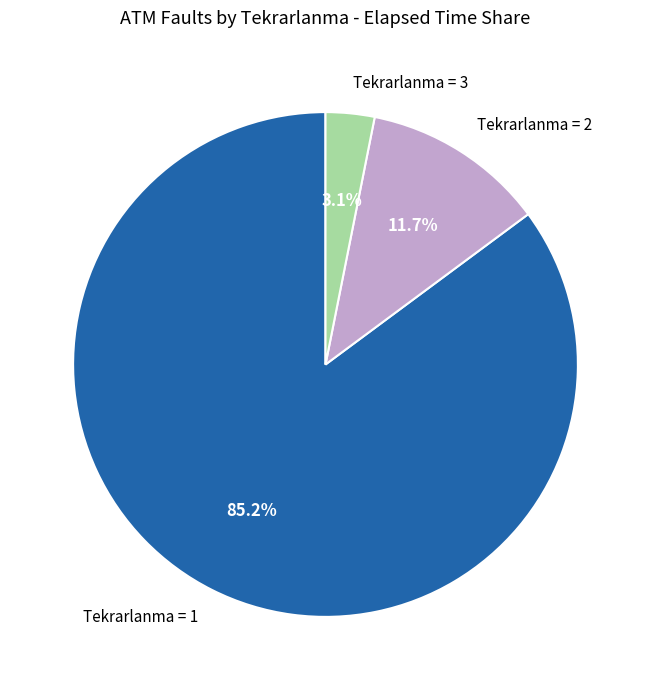

Which has a higher value, Tekrarlanma = 2 or Tekrarlanma = 3?

Tekrarlanma = 2